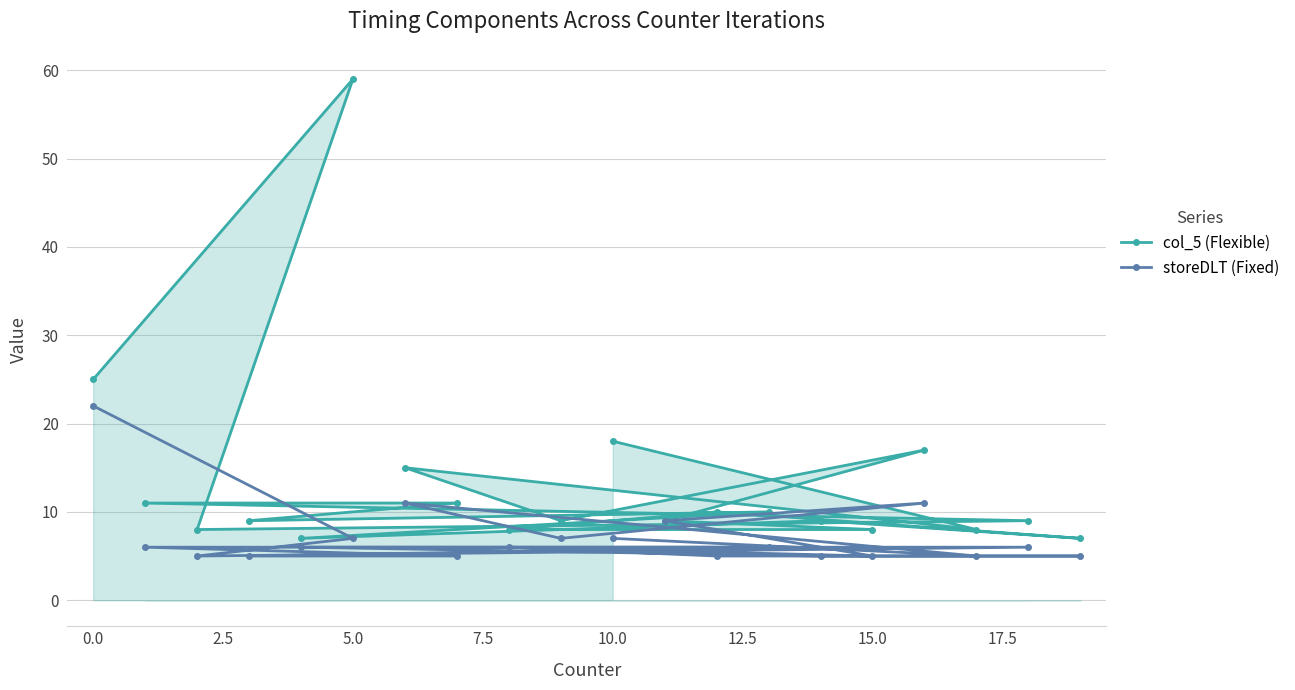

What is the average value of the storeDLT (Fixed) series?

7